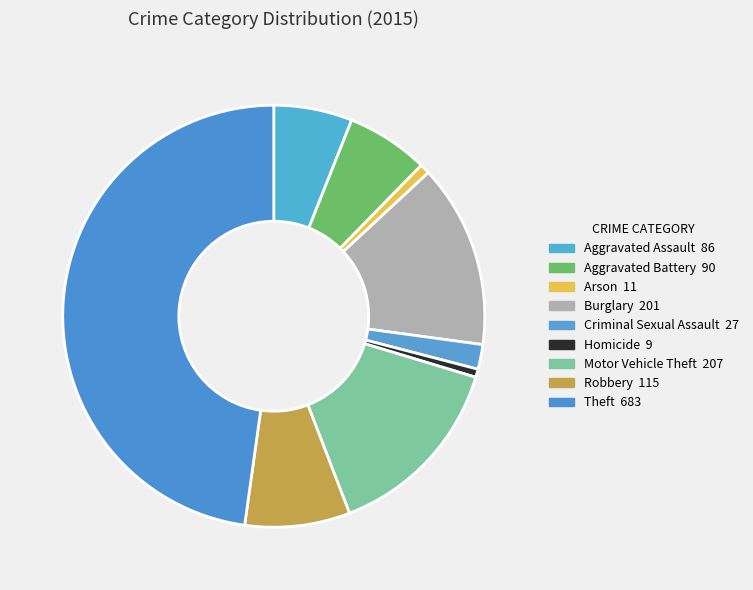

What is the ratio of the value at Arson to the value at Criminal Sexual Assault?

0.4